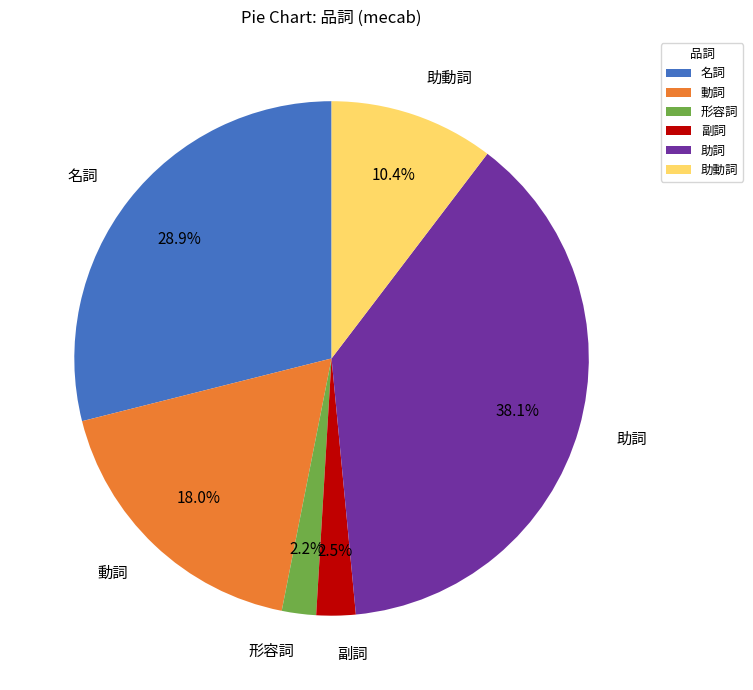

Combined, what portion of the pie is 名詞 and 副詞?

31.4%